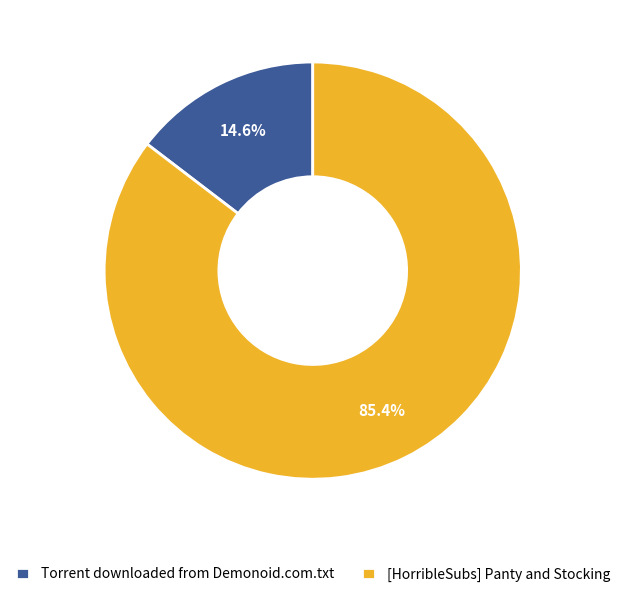

True or false: Torrent downloaded from Demonoid.com.txt accounts for 15% of the total.

True